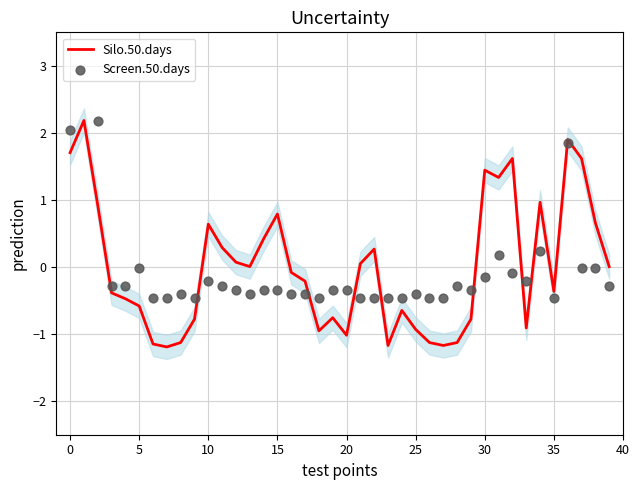

Which series reaches the minimum Y coordinate?

Silo.50.days